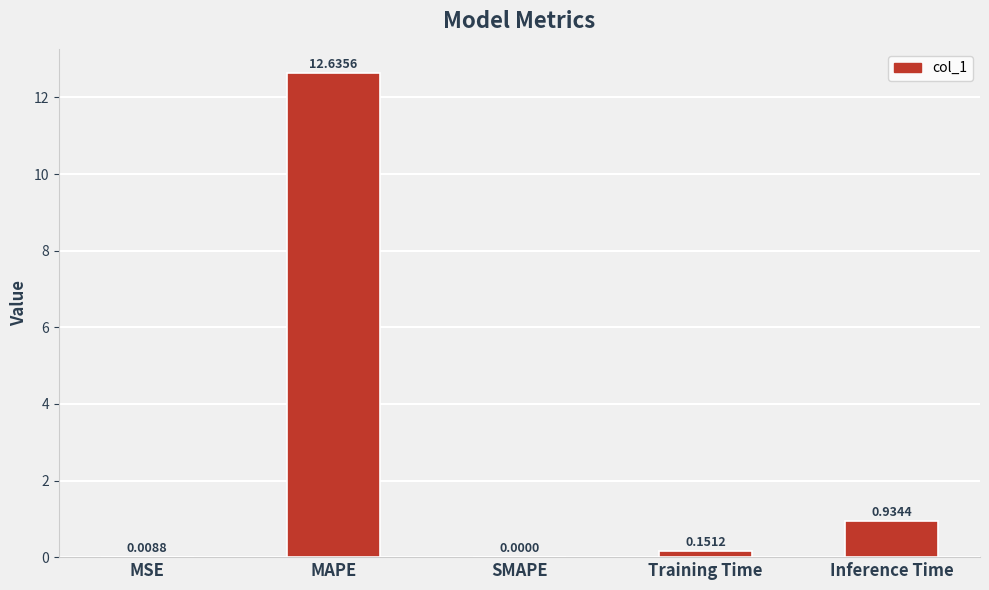

At which category does the chart reach its peak across all series?

MAPE